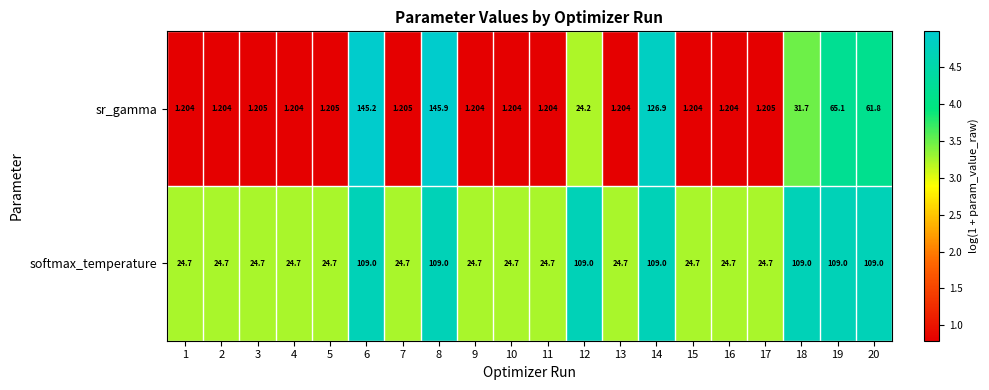

Which series has the largest total across all categories?

softmax_temperature